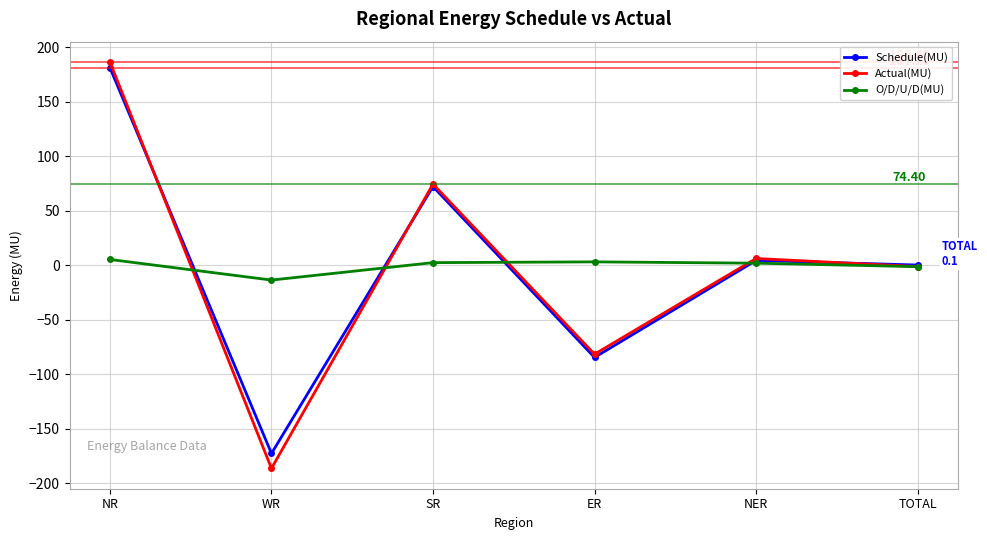

Where is Actual(MU) nearest to the value 0?

TOTAL